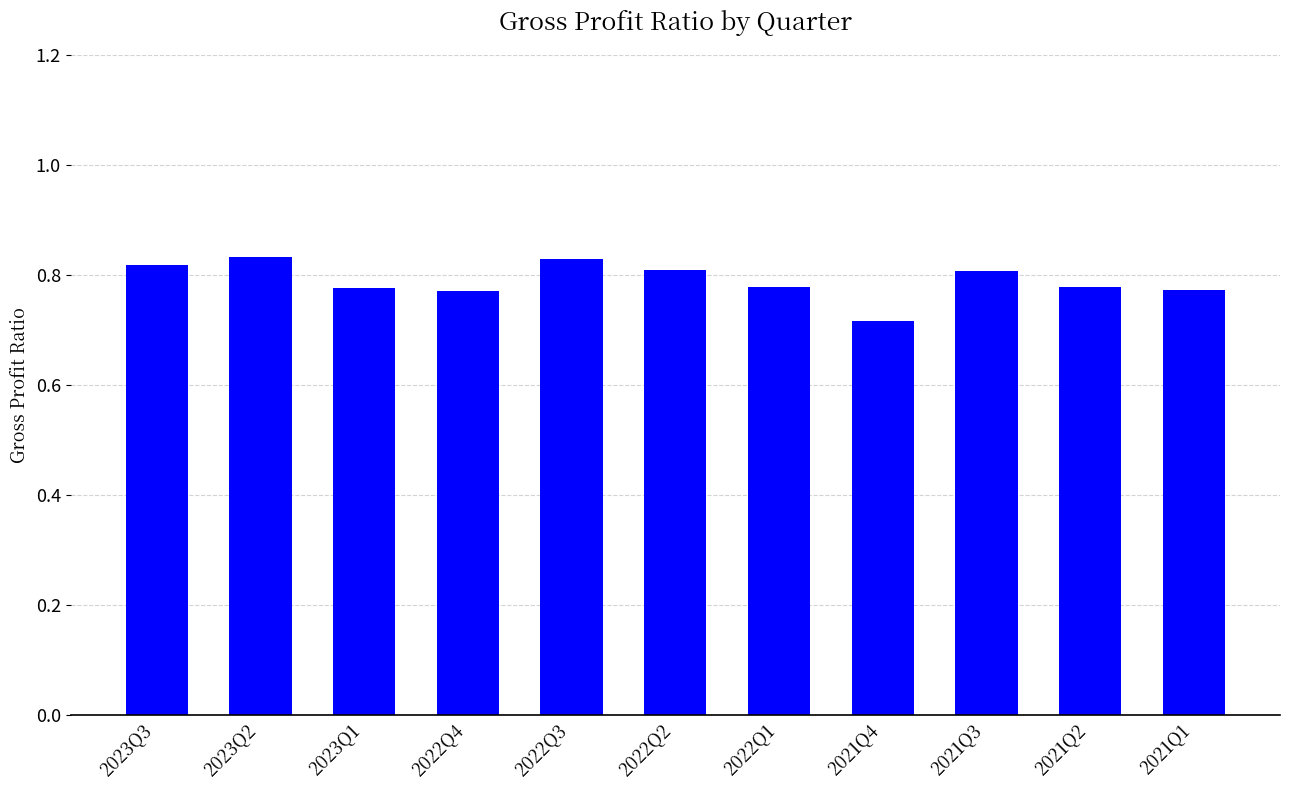

Is it true that the value at 2023Q3 is 0.8?

True